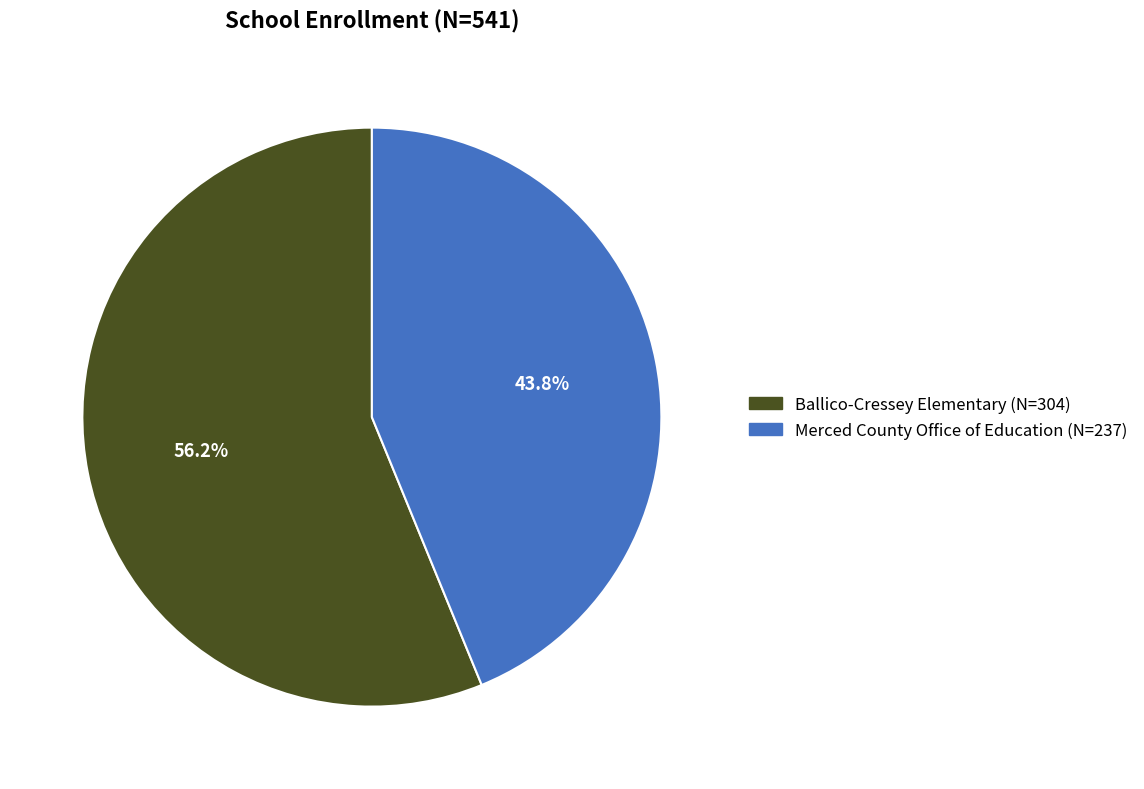

Rank the categories by value from lowest to highest.

Merced County Office of Education, Ballico-Cressey Elementary